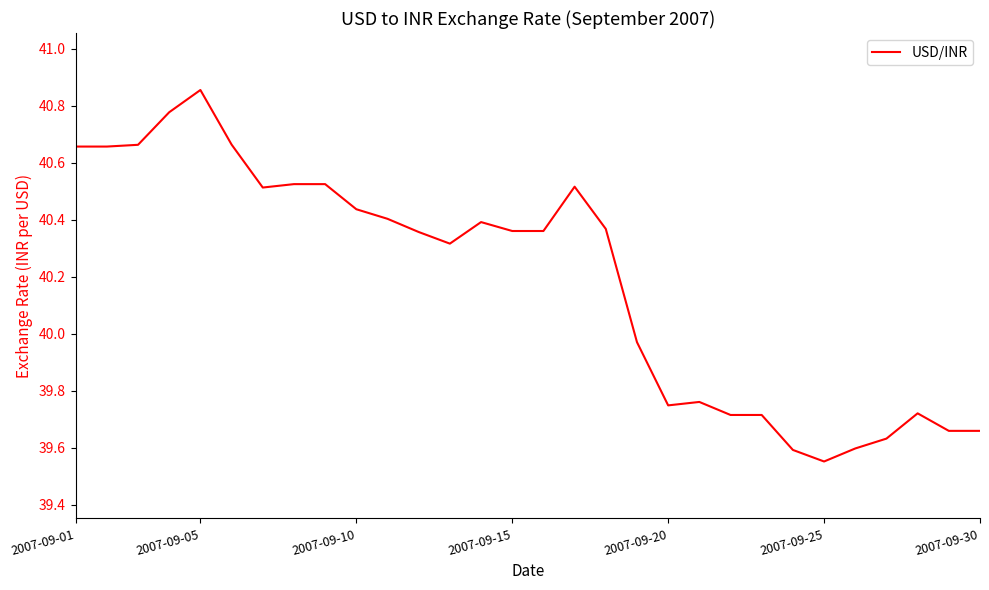

What is the difference between the maximum and minimum values?

1.3